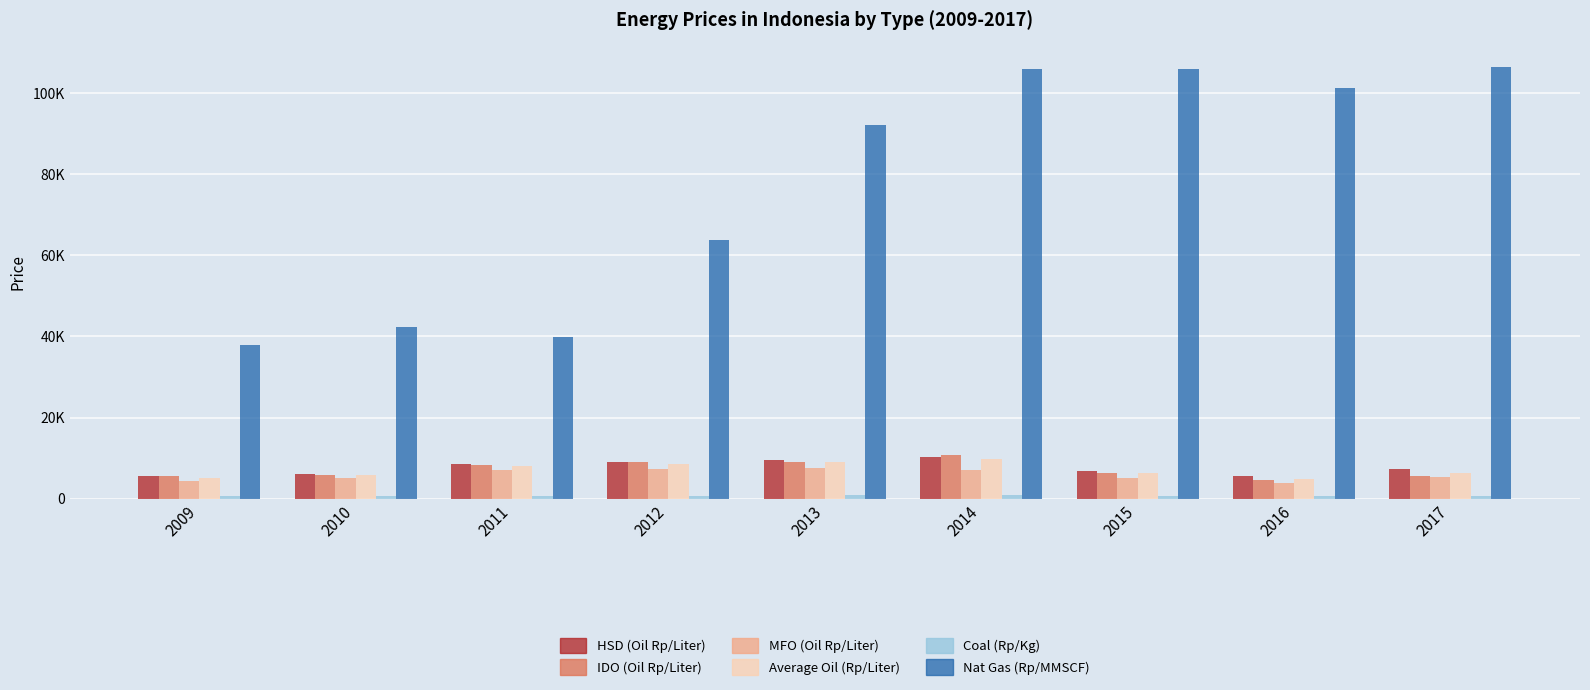

Is the value of Coal (Rp/Kg) at 2012 greater than the value of IDO (Oil Rp/Liter) at 2009?

No